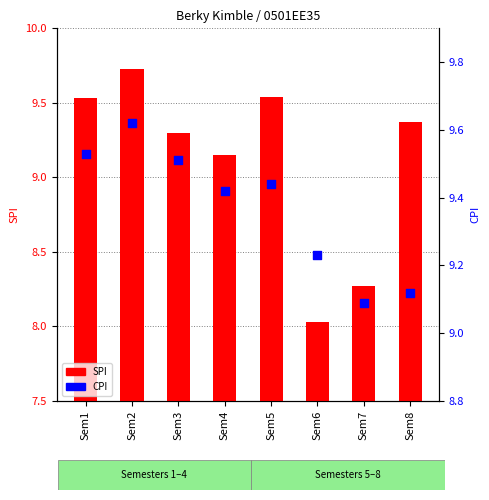

At which category is the sum across all series the highest?

Sem2